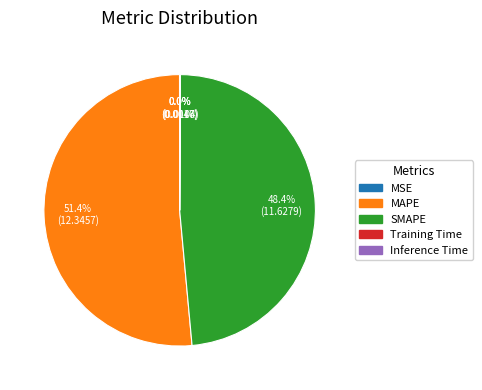

Which slice is the largest?

MAPE